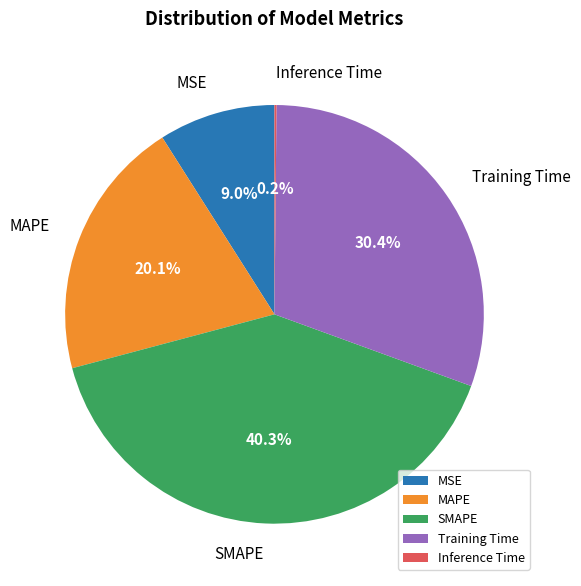

What is the largest slice in the pie chart?

SMAPE